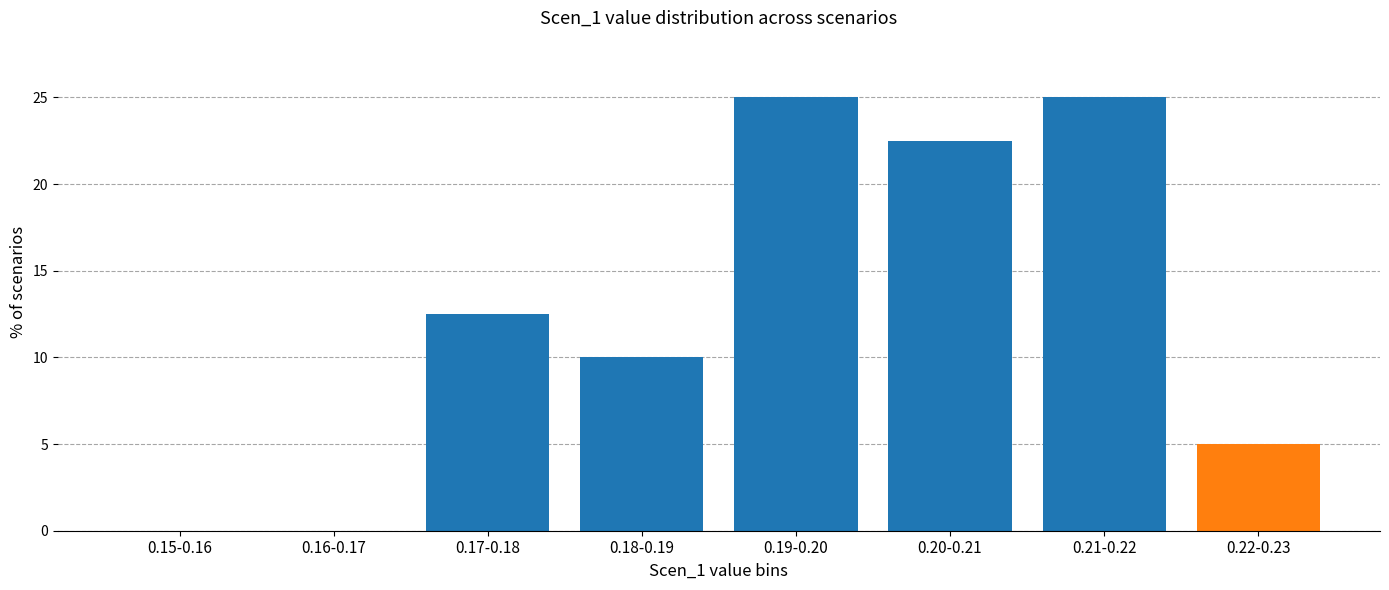

Reading left to right, transcribe all the data shown in this chart.

0.15-0.16=0.0	0.16-0.17=0.0	0.17-0.18=12.5	0.18-0.19=10.0	0.19-0.20=25.0	0.20-0.21=22.5	0.21-0.22=25.0	0.22-0.23=5.0